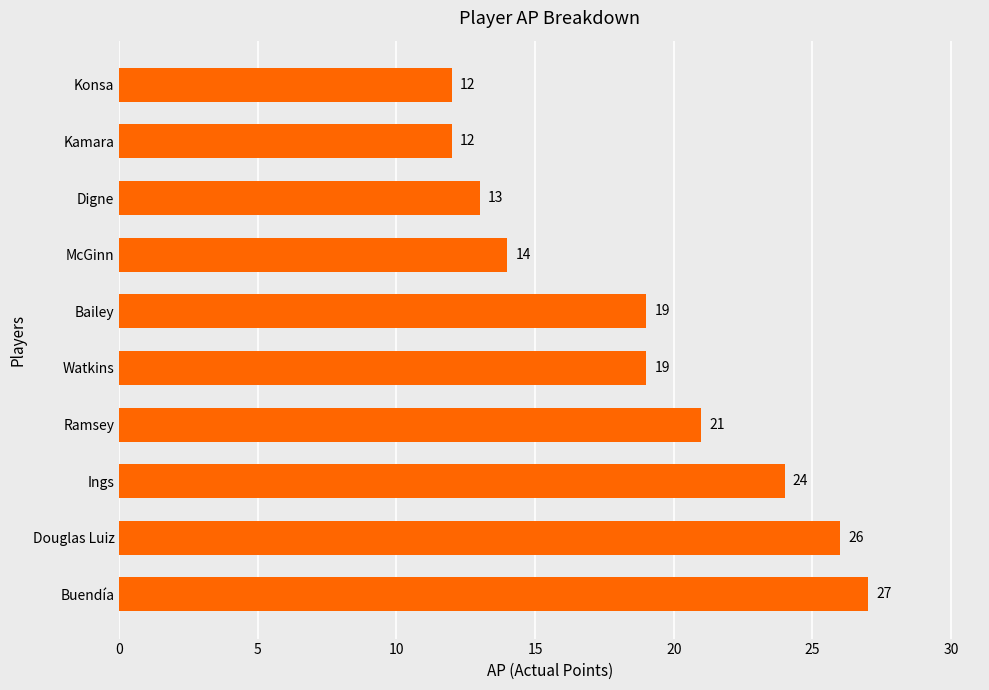

How many distinct data groups are displayed?

1